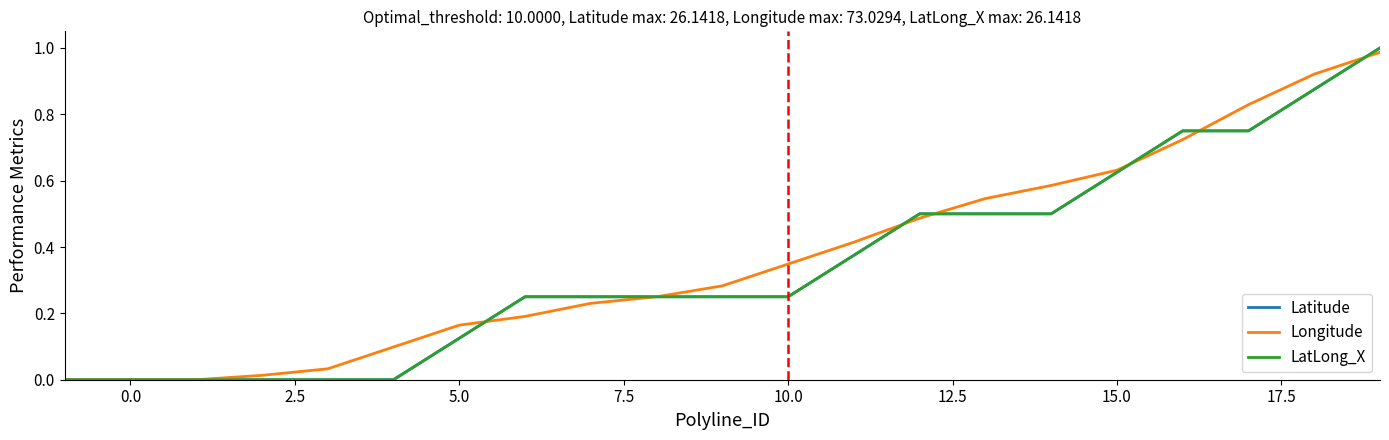

Which series has the largest total across all categories?

Longitude